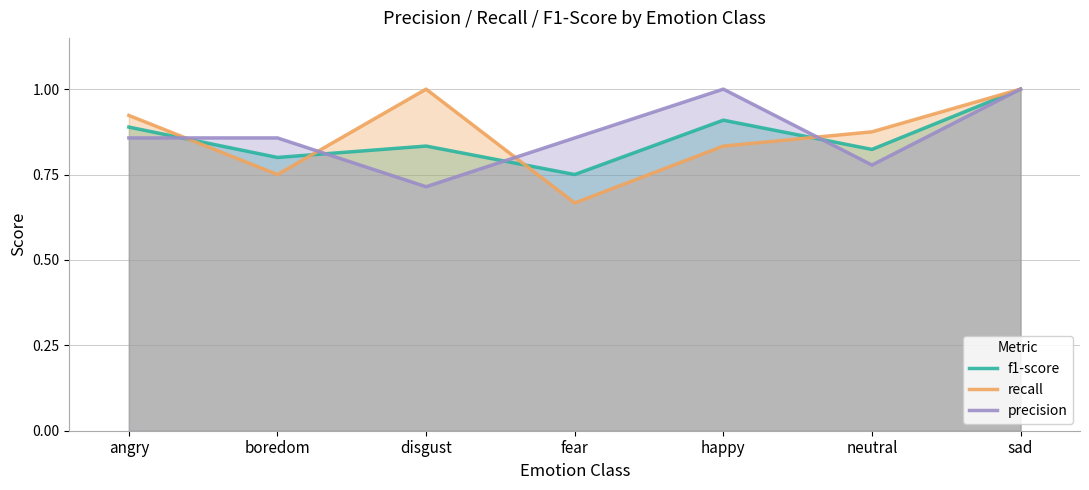

What is the total value across all series at boredom?

2.4